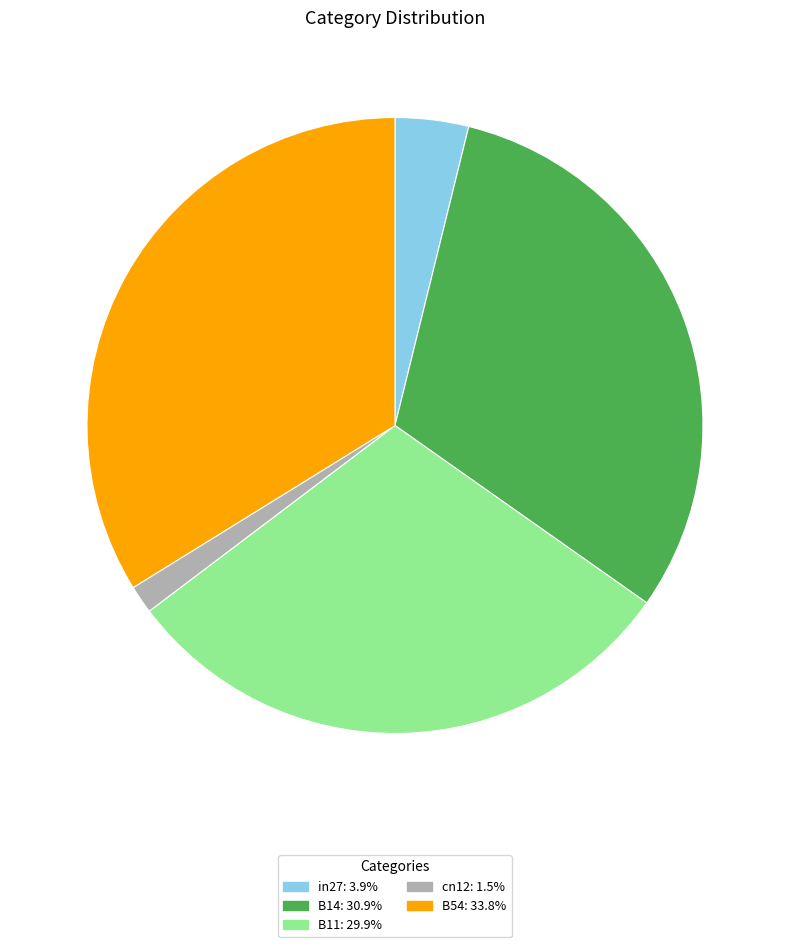

Does B54: 33.8% account for over 50% of the chart?

No